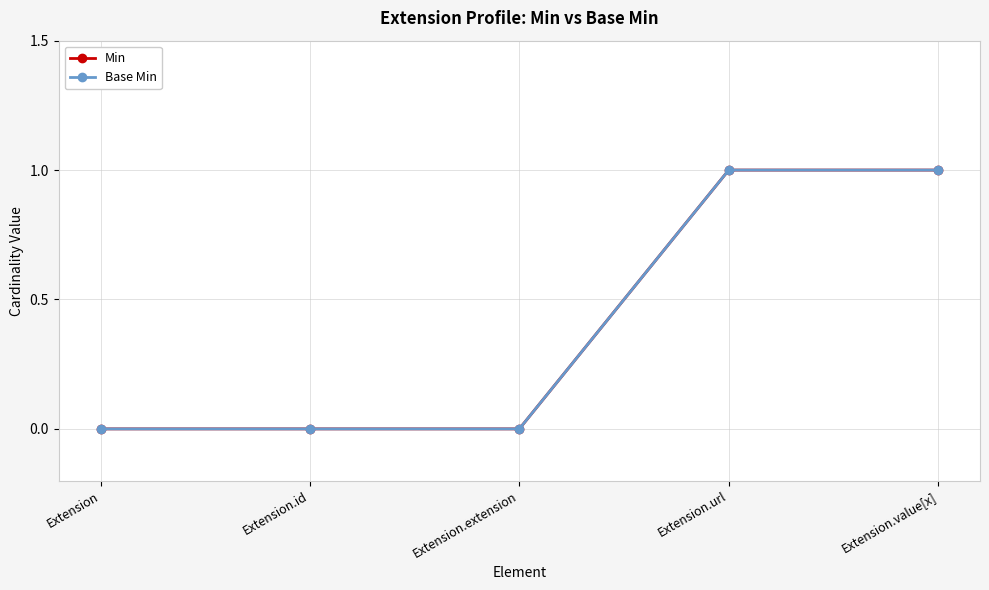

Is this an area chart (filled region under the line)?

No